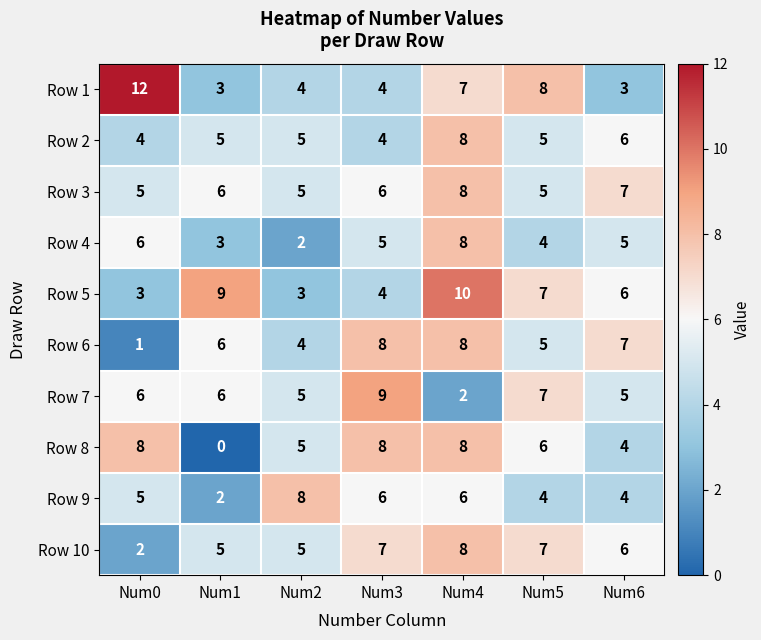

At how many categories does at least one series exceed 3?

7